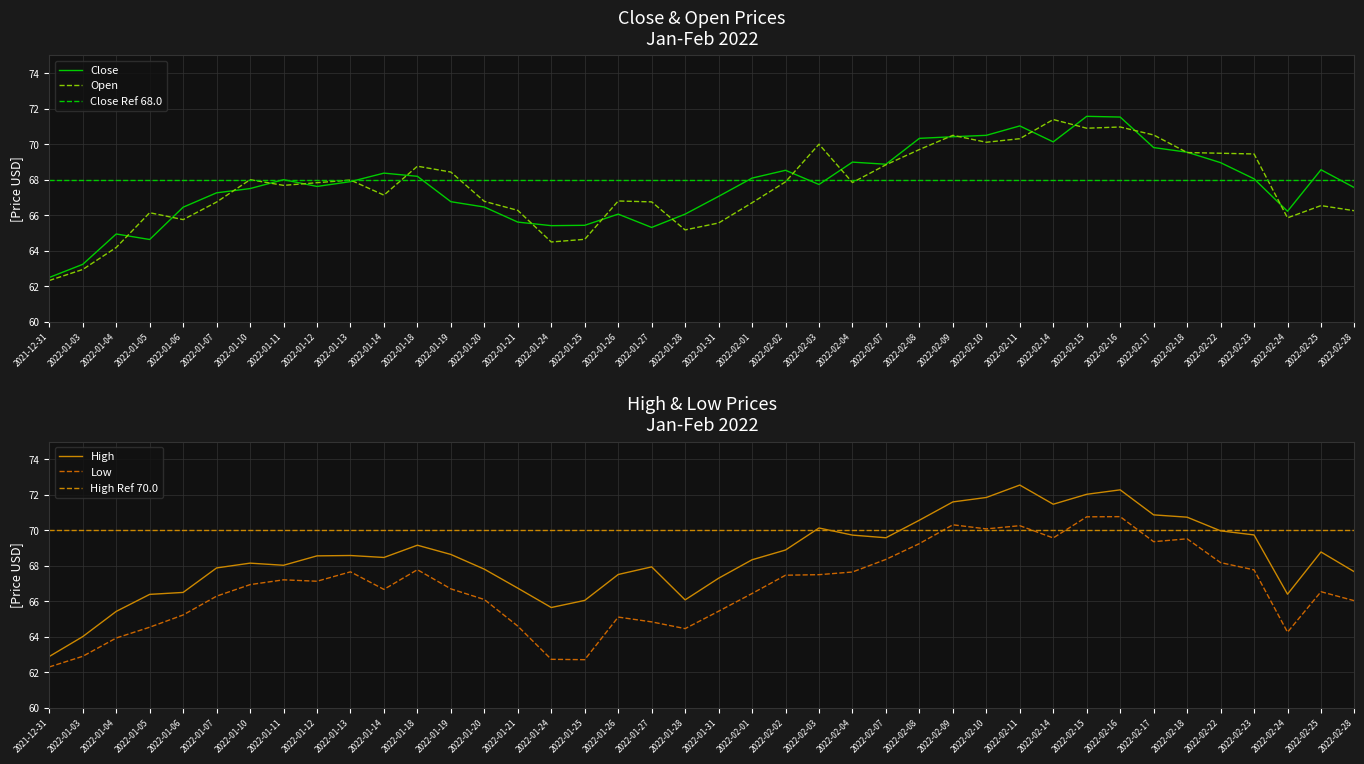

At which label does Close first exceed 67?

2022-01-07